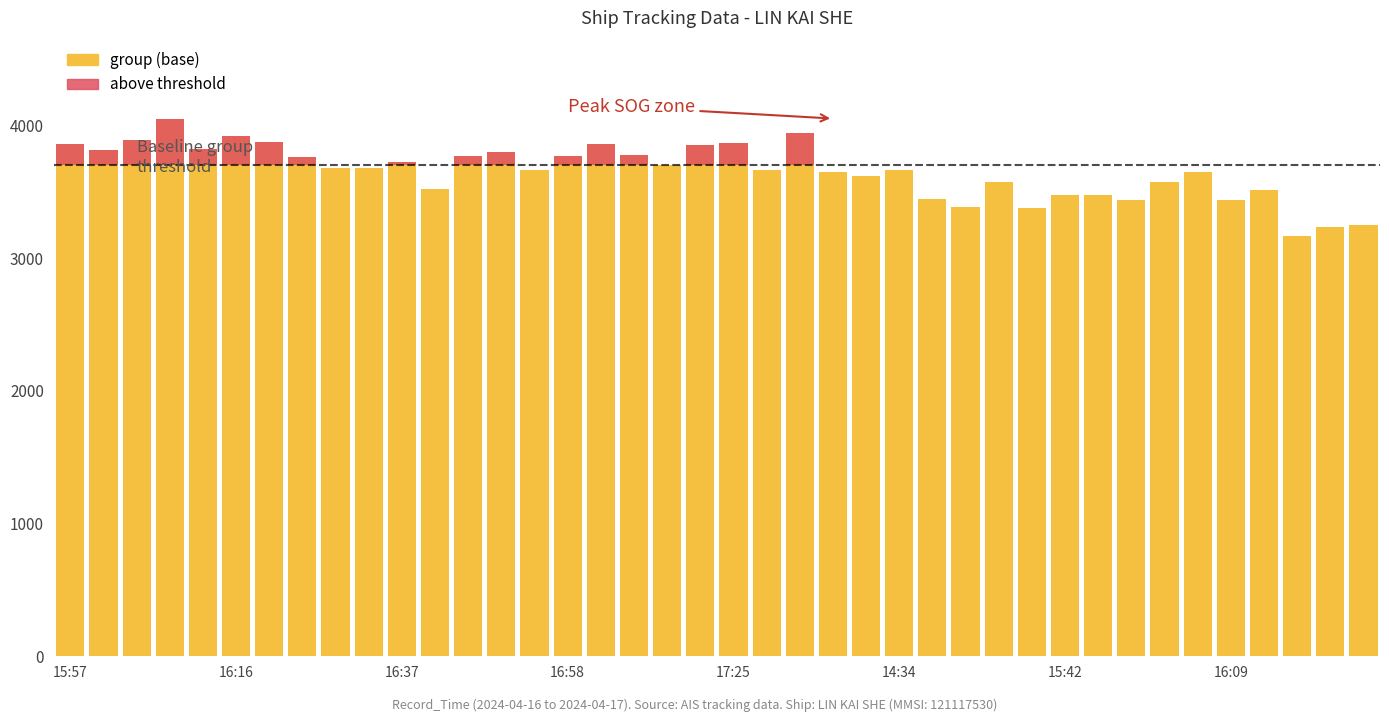

Is it true that above threshold equals 2 at 18?

False